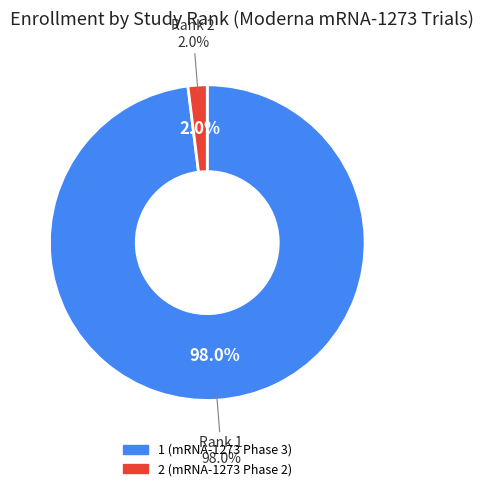

To the nearest percent, what is the combined percentage of 1 (mRNA-1273 Phase 3) and 2 (mRNA-1273 Phase 2)?

100%